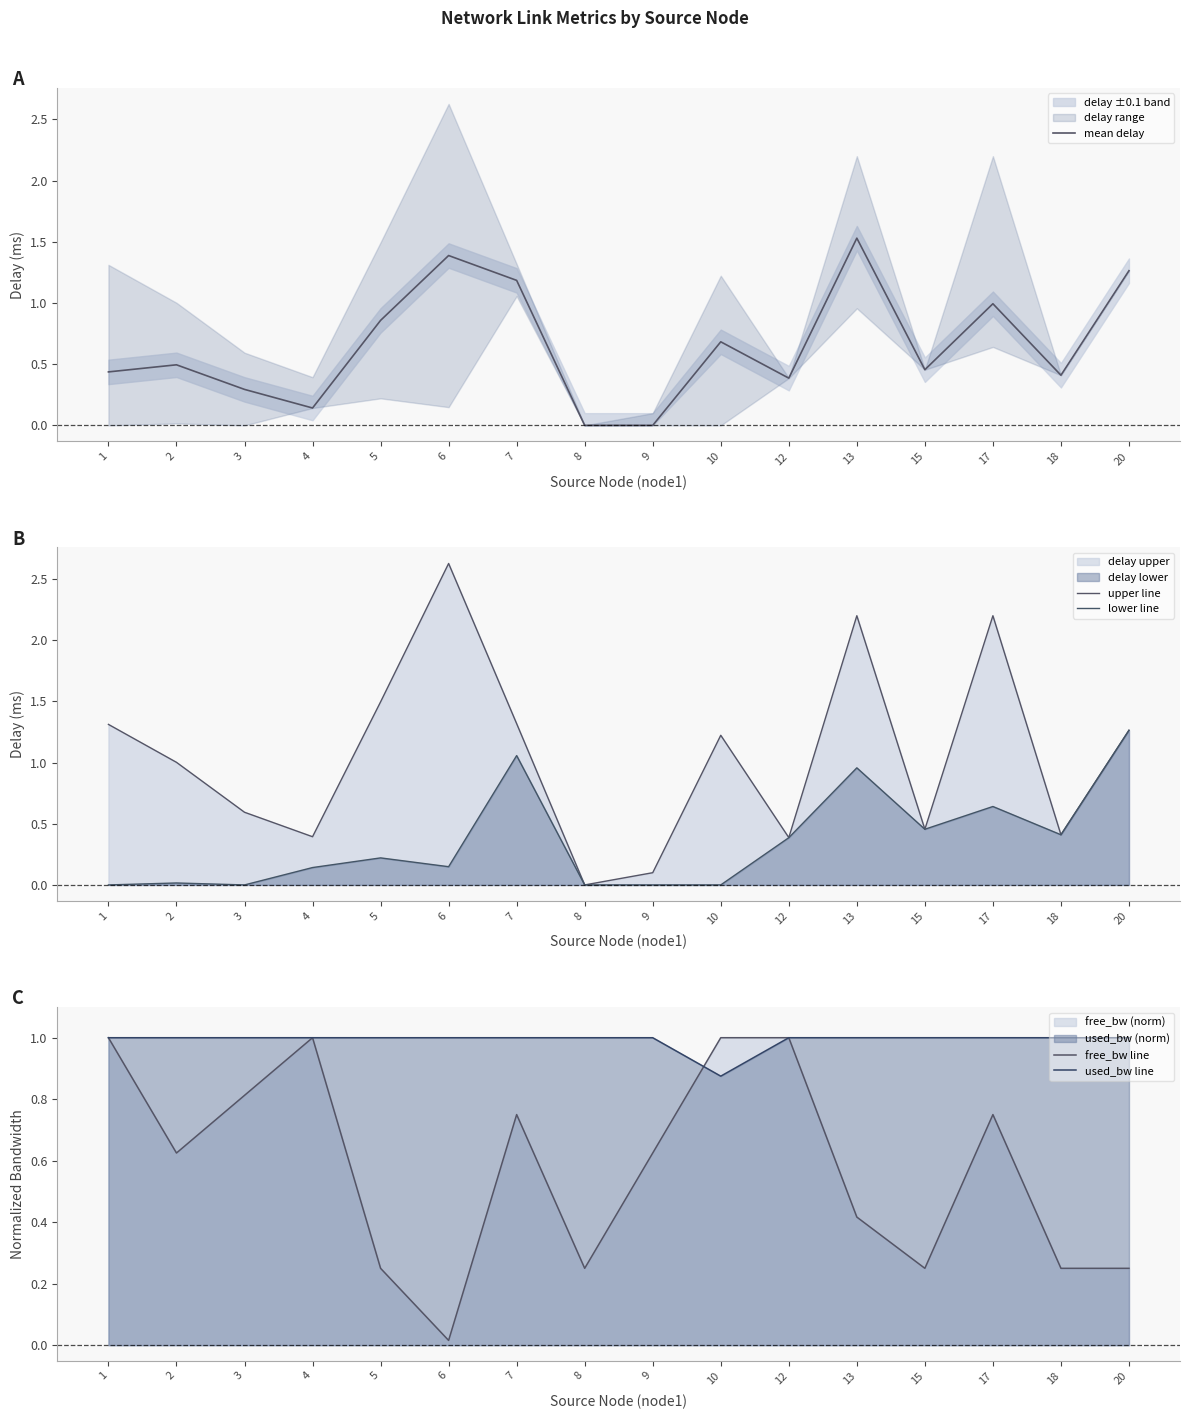

What is the difference between the highest and lowest values at 9?

1.0